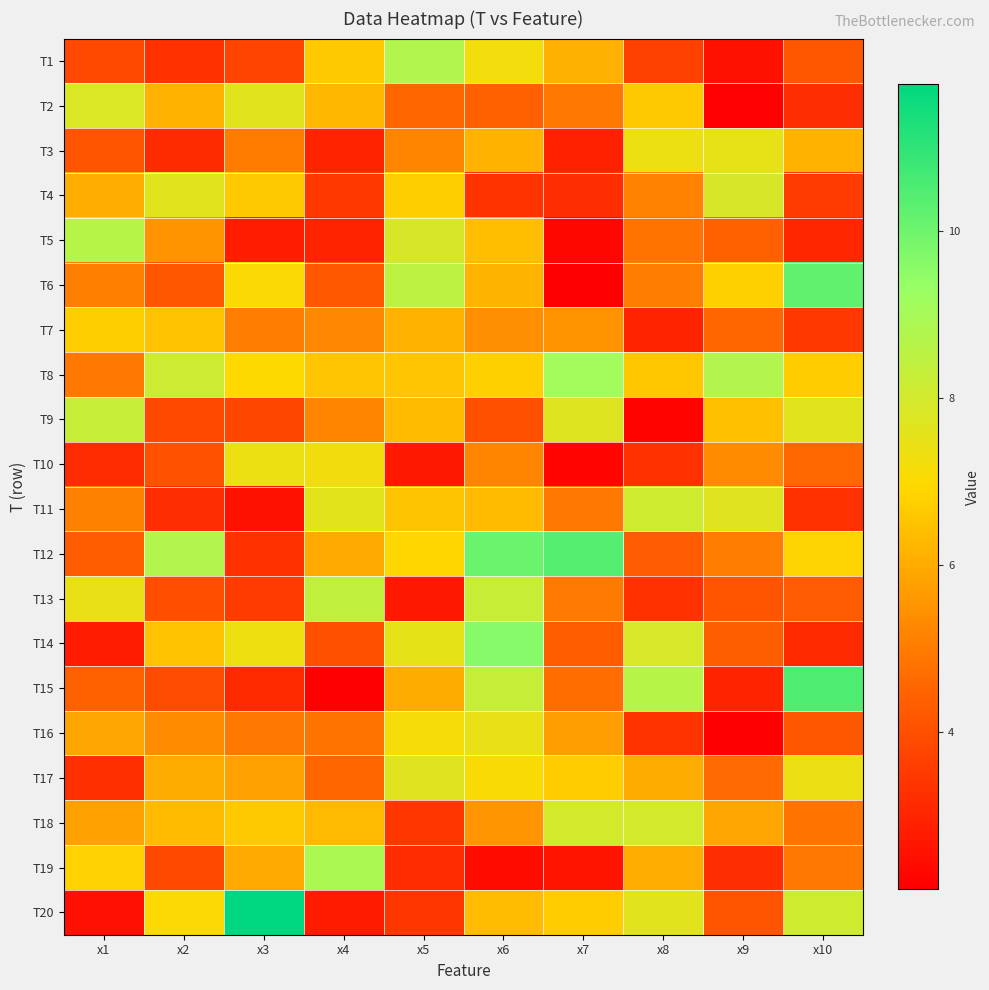

At which category does the chart reach its minimum across all series?

x9